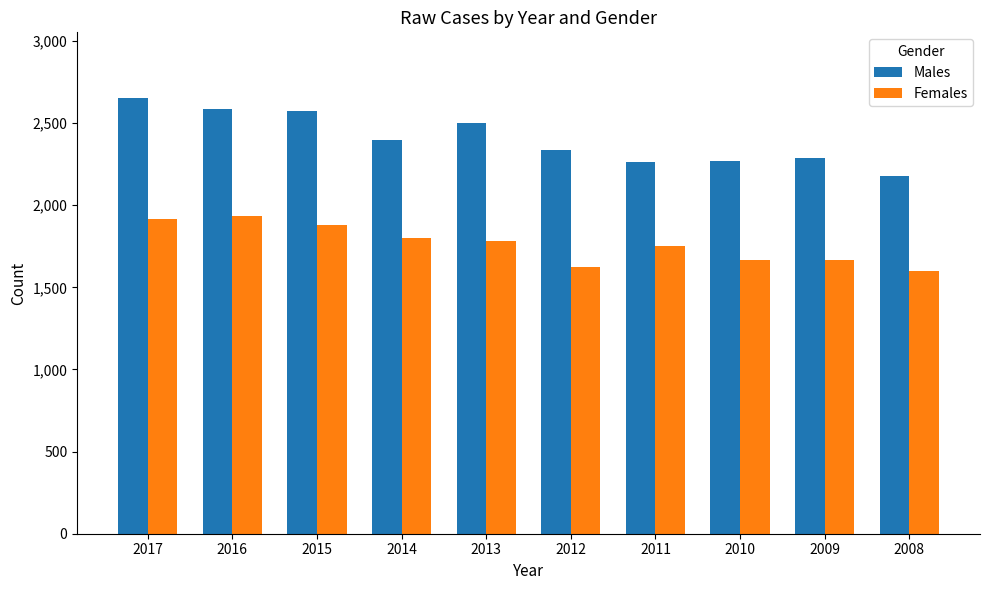

What is the value of the Females bar at the 3rd from the left?

1882